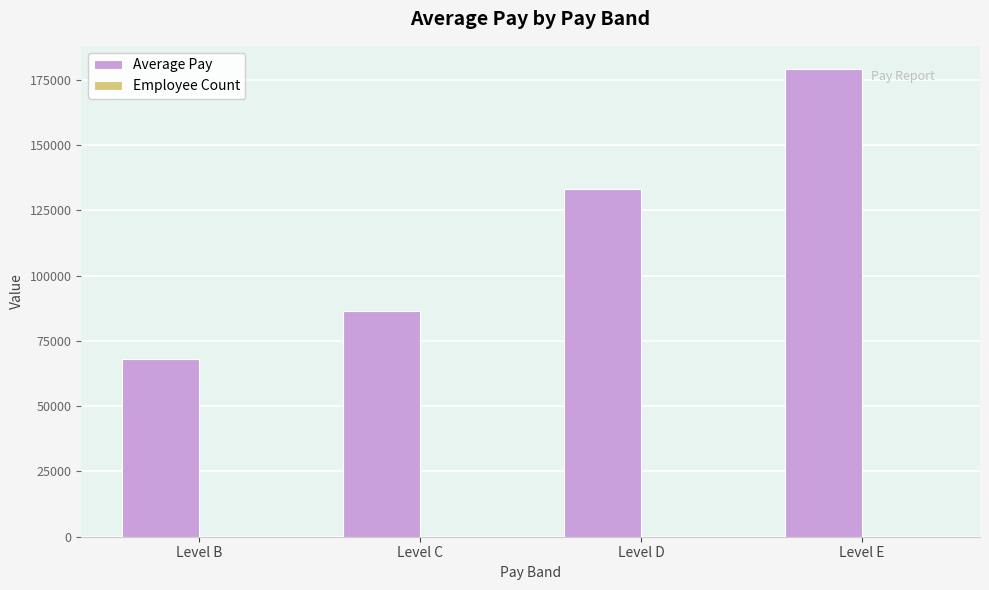

What is the maximum value shown in the chart?

179069.0